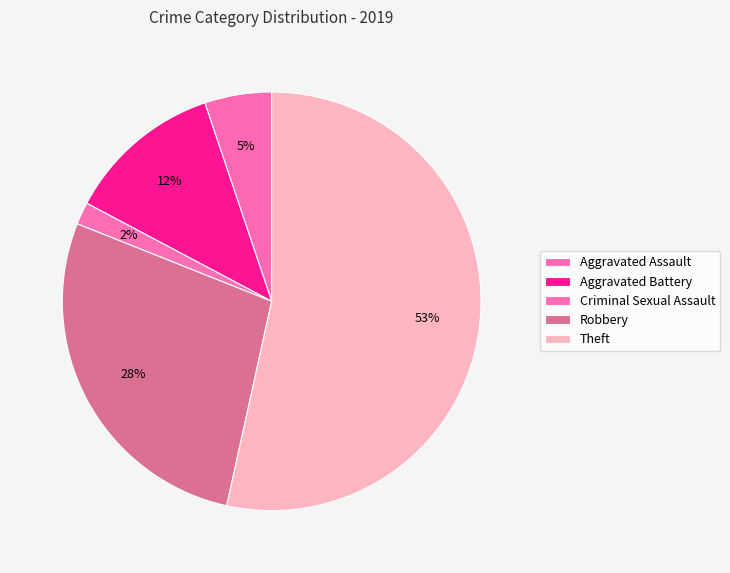

How many slices are in this pie chart?

5